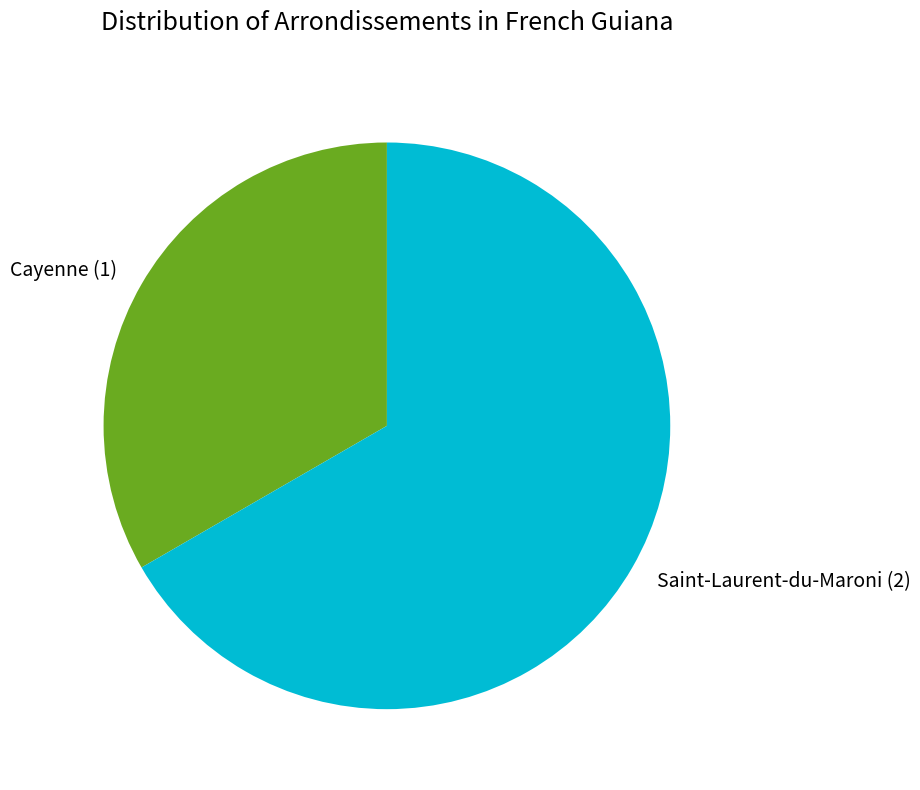

How many segments does this pie chart have?

2